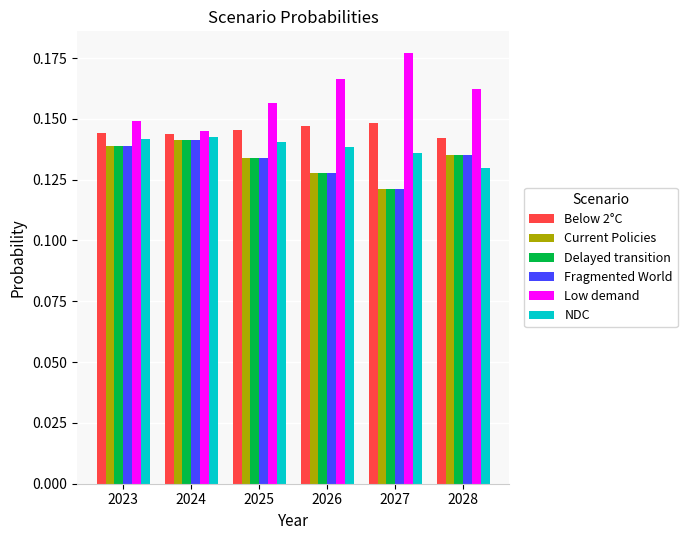

Is the value of Low demand at 2024 greater than the value of NDC at 2026?

Yes